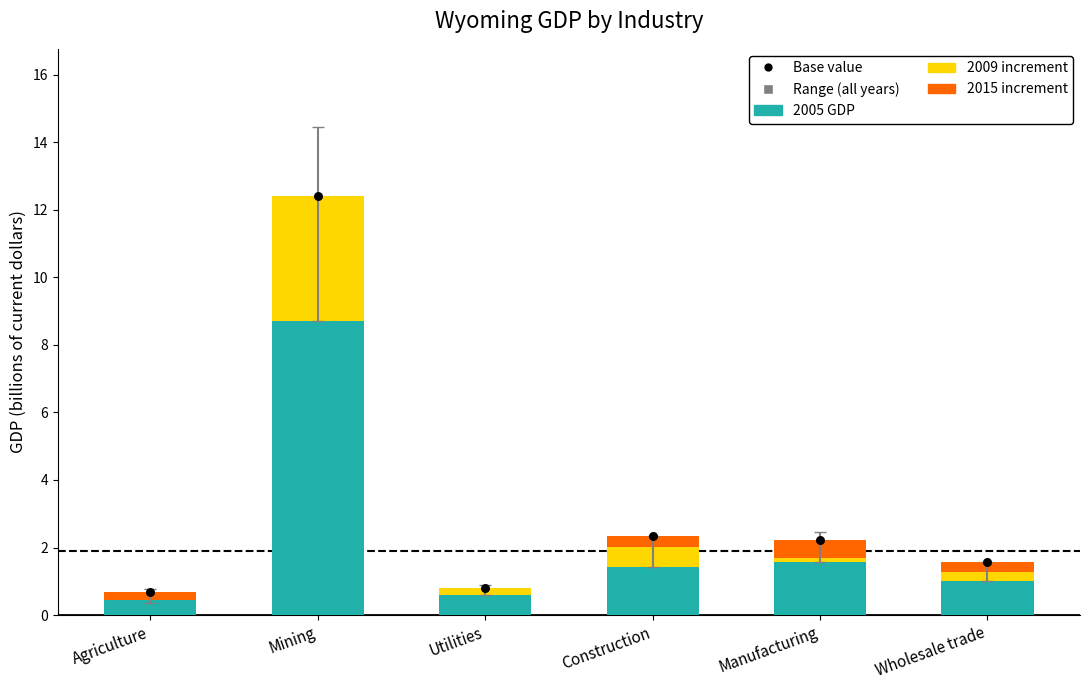

Which series reaches the maximum Y coordinate?

Base value